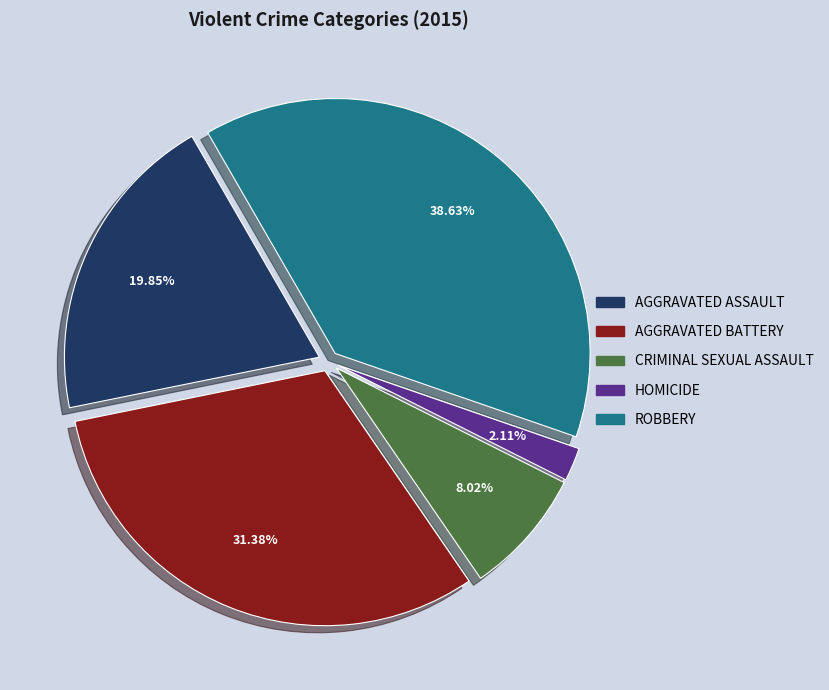

How many segments does this pie chart have?

5